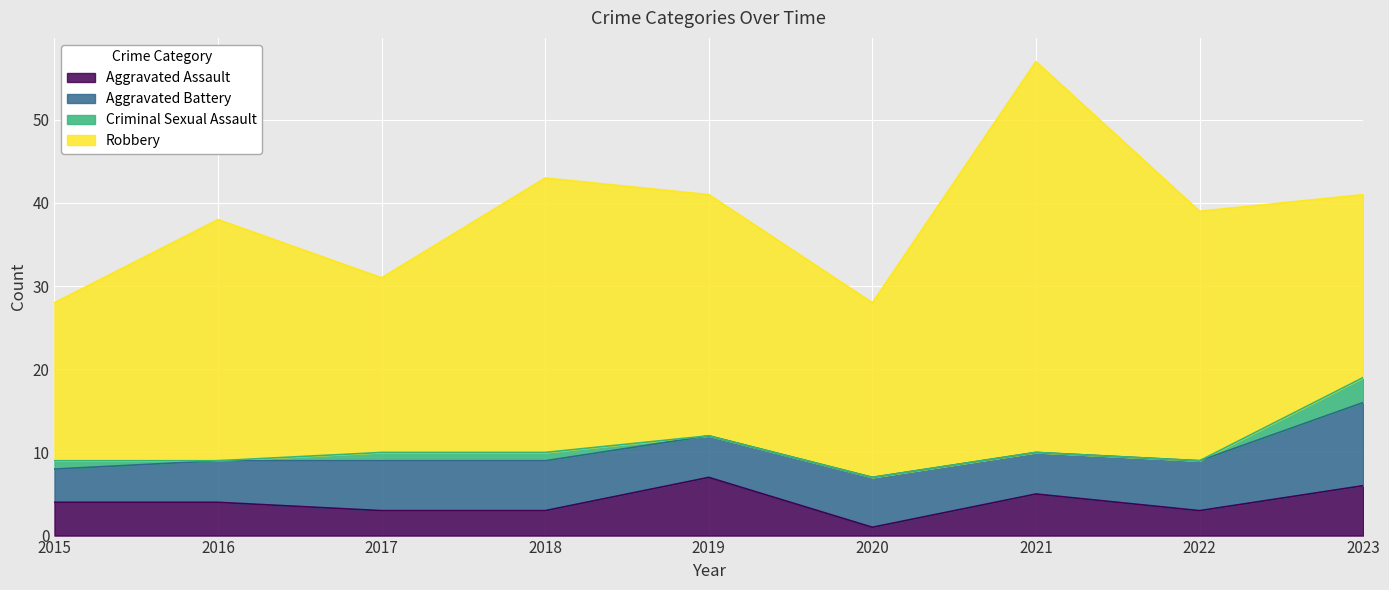

Which category has the highest value across all series?

2021